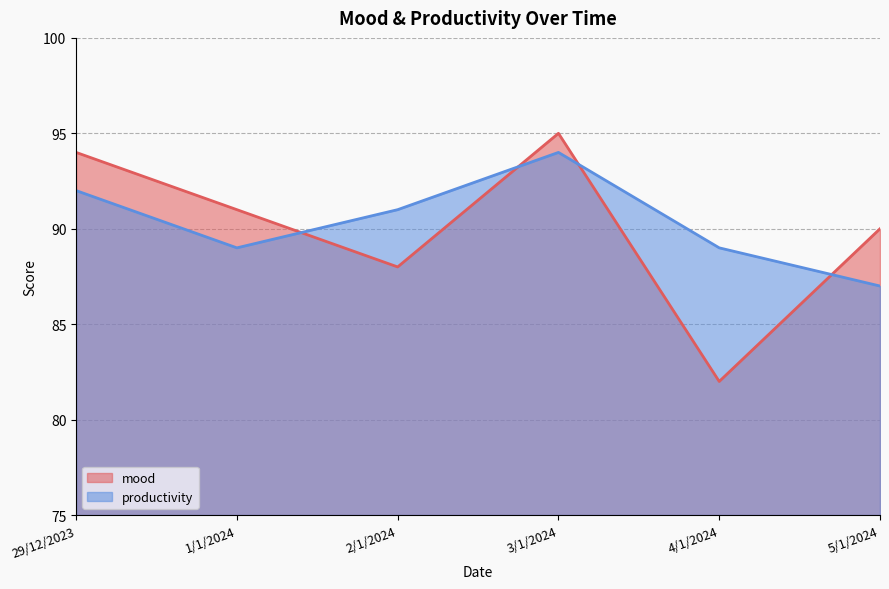

What is the sum of the mood values at 4/1/2024 and 1/1/2024?

173